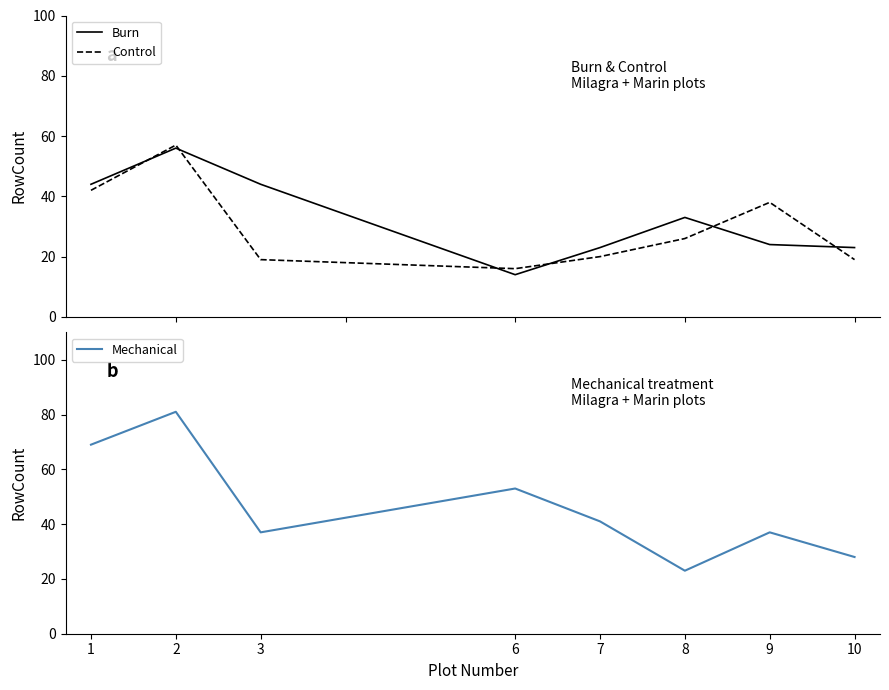

What are all the series names shown in the legend?

Burn, Control, Mechanical